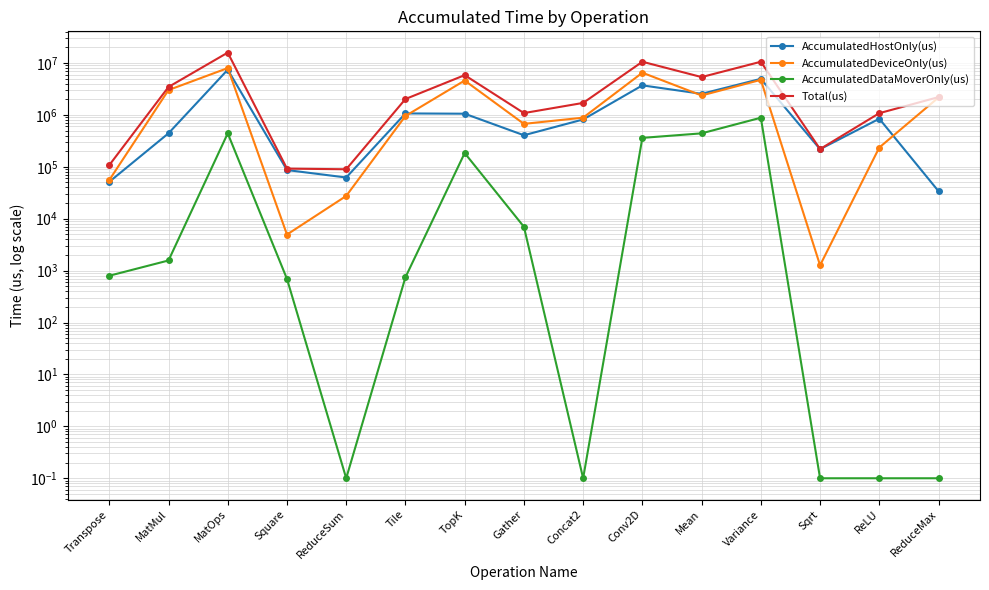

Rank the series at Mean from lowest to highest value.

AccumulatedDataMoverOnly(us), AccumulatedDeviceOnly(us), AccumulatedHostOnly(us), Total(us)